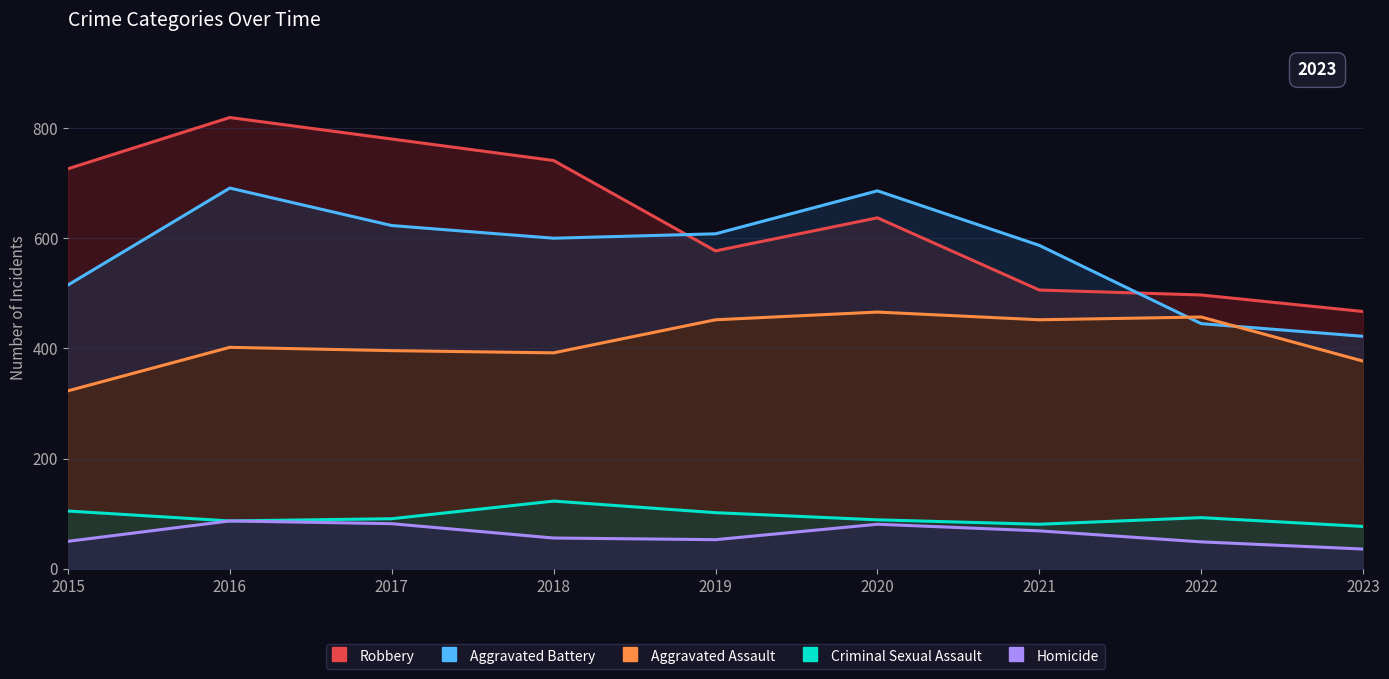

Reading right to left, list all the values displayed in this chart.

Robbery: 467	497	506	637	577	741	780	819	726
Aggravated Battery: 422	445	587	686	608	600	623	691	515
Aggravated Assault: 377	457	452	466	452	392	396	402	323
Criminal Sexual Assault: 77	93	81	89	102	123	91	87	105
Homicide: 36	49	69	81	53	56	82	87	50